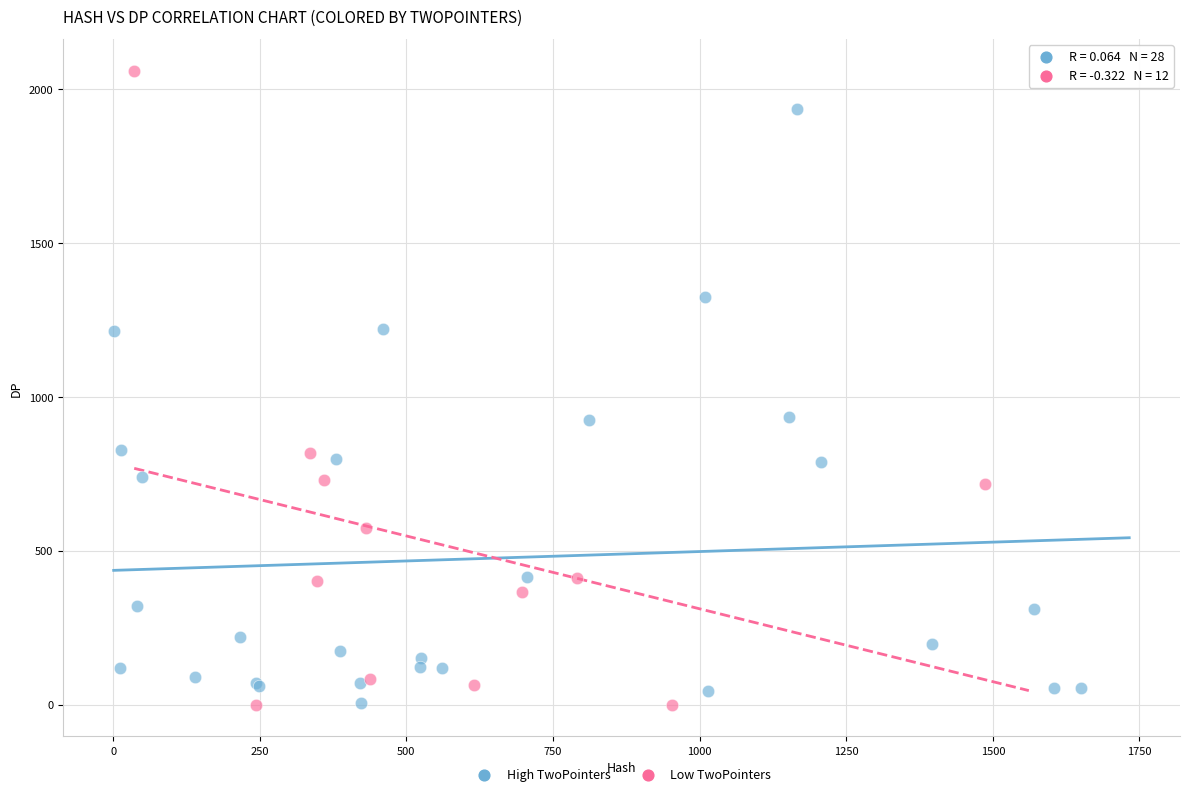

Which series has the largest Y range (max minus min)?

Low TwoPointers